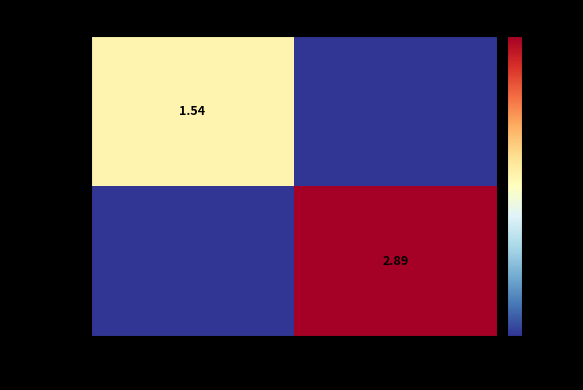

Count the number of data series in this chart.

2